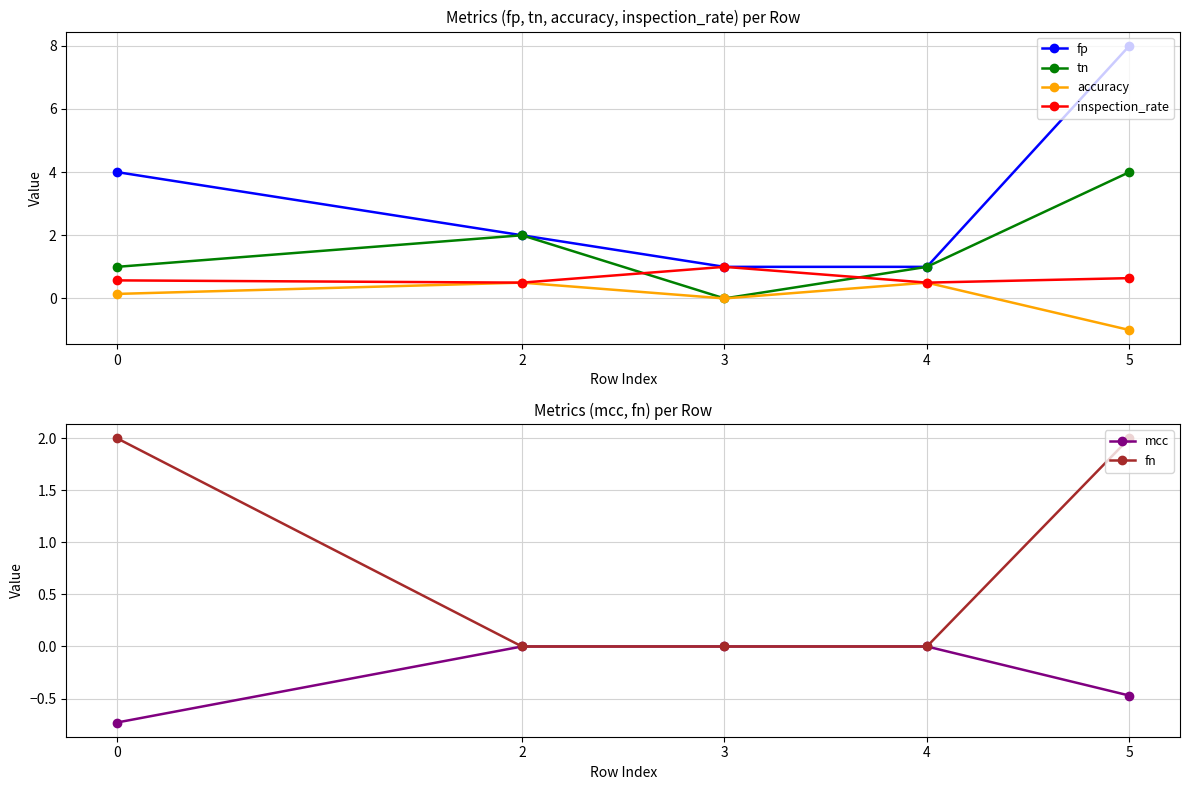

Which has a higher value, 5 or 2?

5